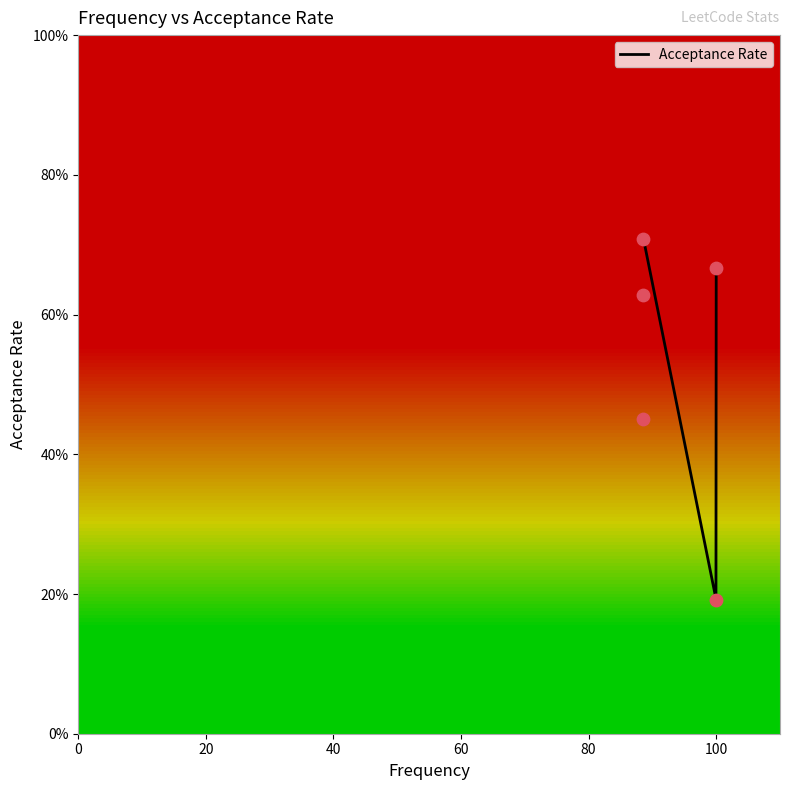

Which has a higher value, 100.0 or 88.6?

88.6